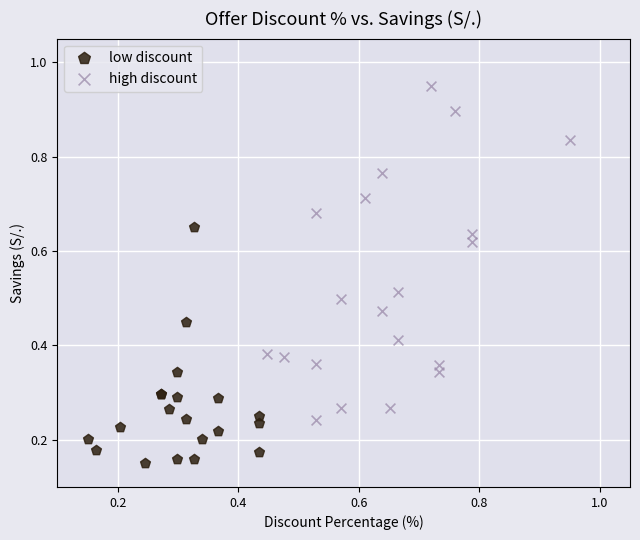

Which series has the widest spread of Y values?

high discount